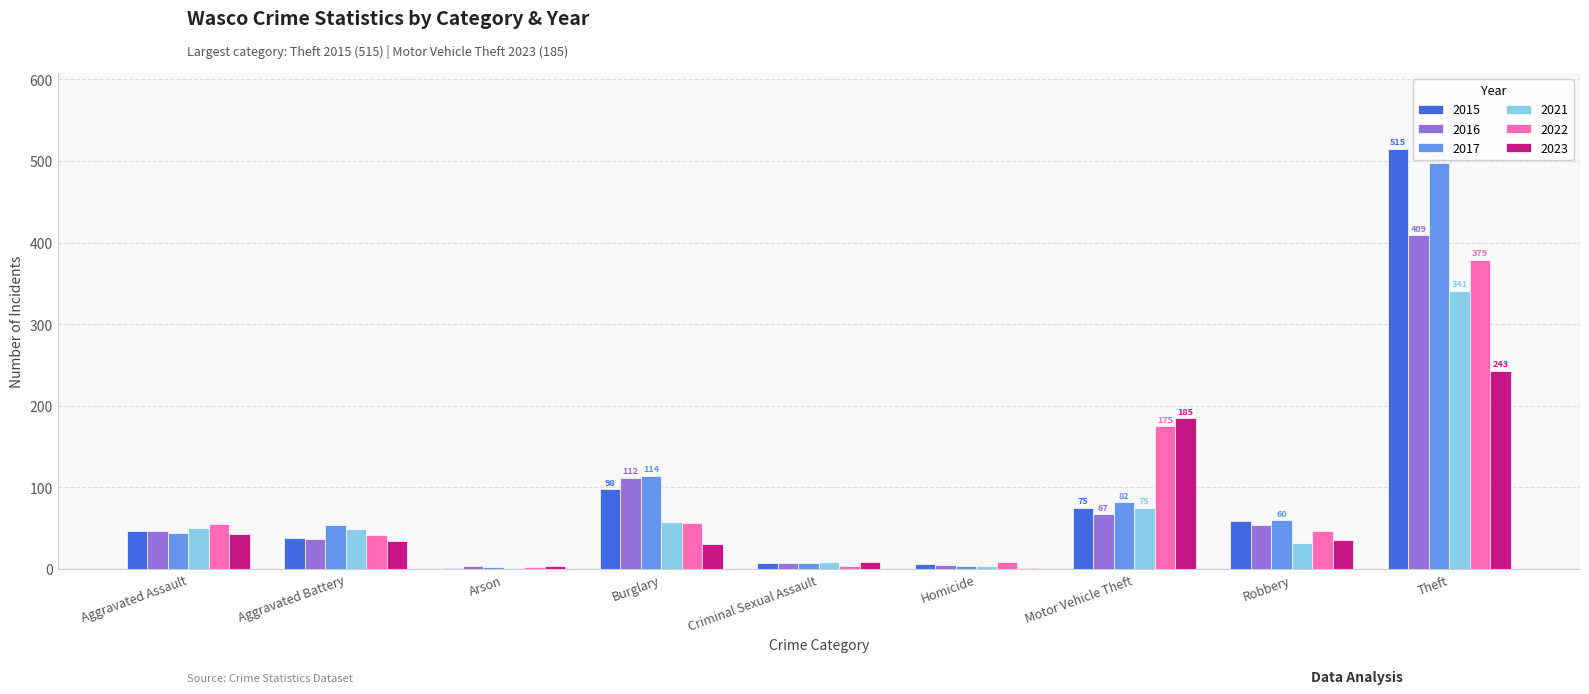

Which category has the highest value in the 2015 series?

Theft